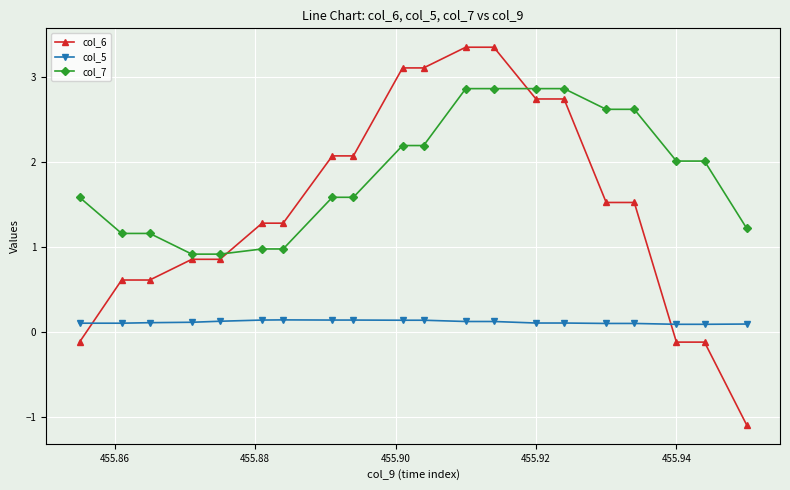

How many times do col_6 and col_7 cross each other?

2